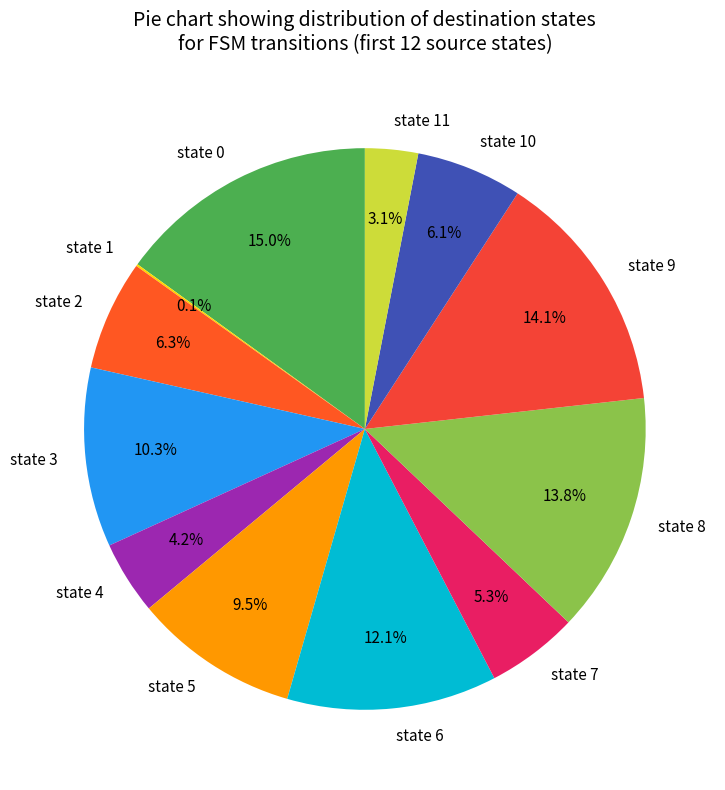

Between state 5 and state 2, which is larger?

state 5